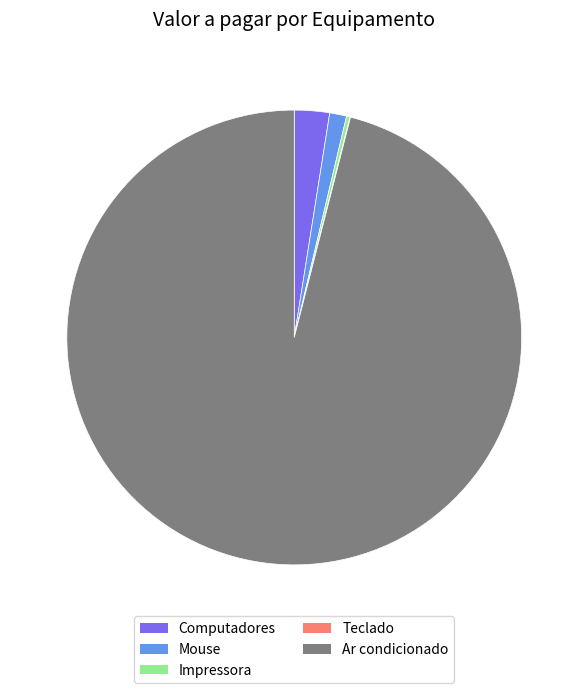

Is the sum of Mouse and Computadores greater than half?

No